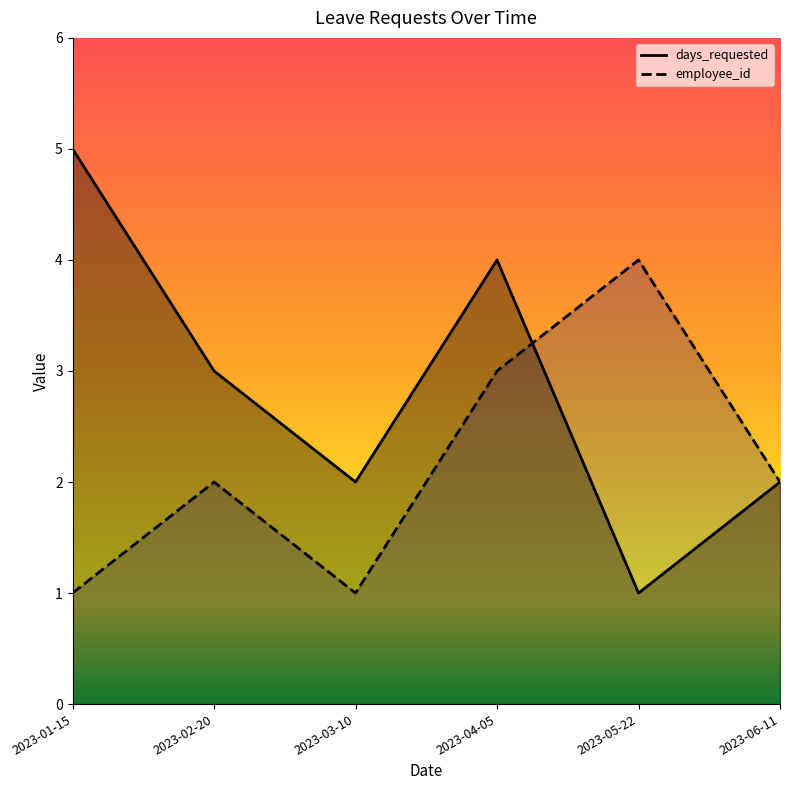

What is the label of the 2nd point from the left?

2023-02-20